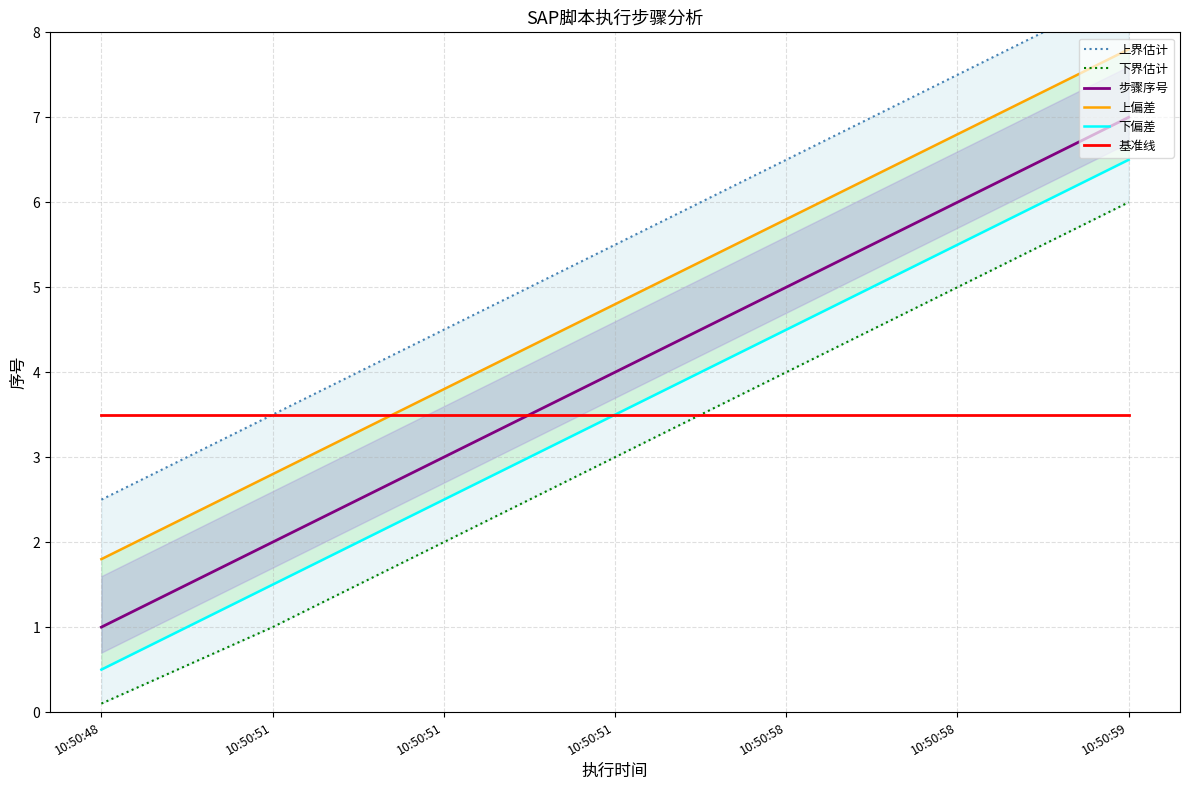

True or false: 基准线 and 下偏差 cross at least once.

False